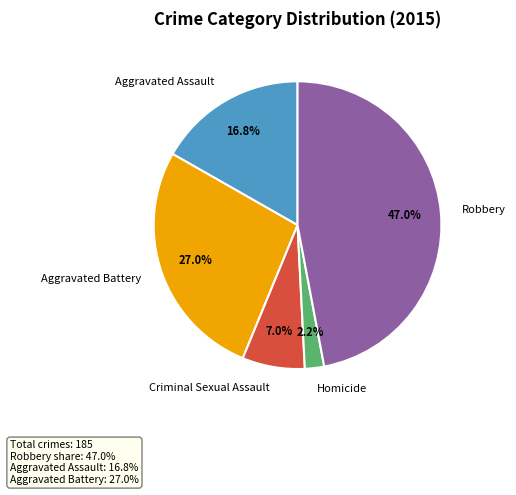

Rank the categories by value from highest to lowest.

Robbery, Aggravated Battery, Aggravated Assault, Criminal Sexual Assault, Homicide